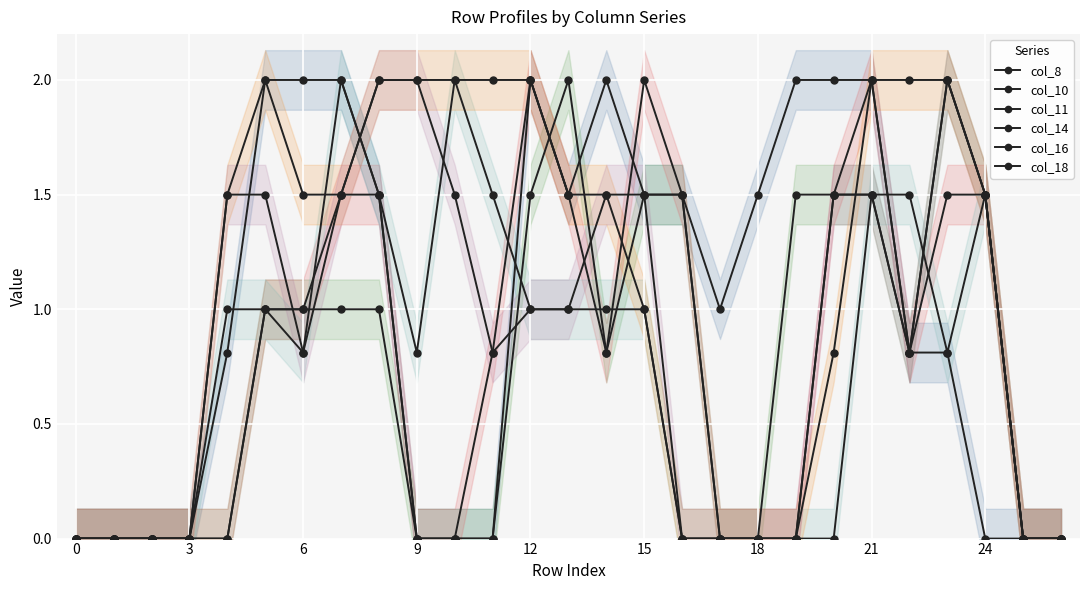

At how many categories does at least one series exceed 0?

21